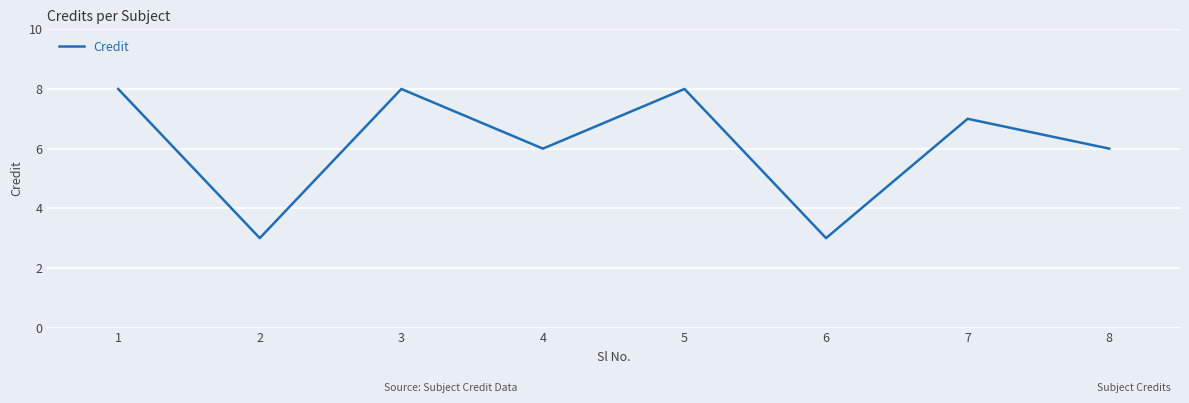

What is the change in value from 2 to 7?

+4